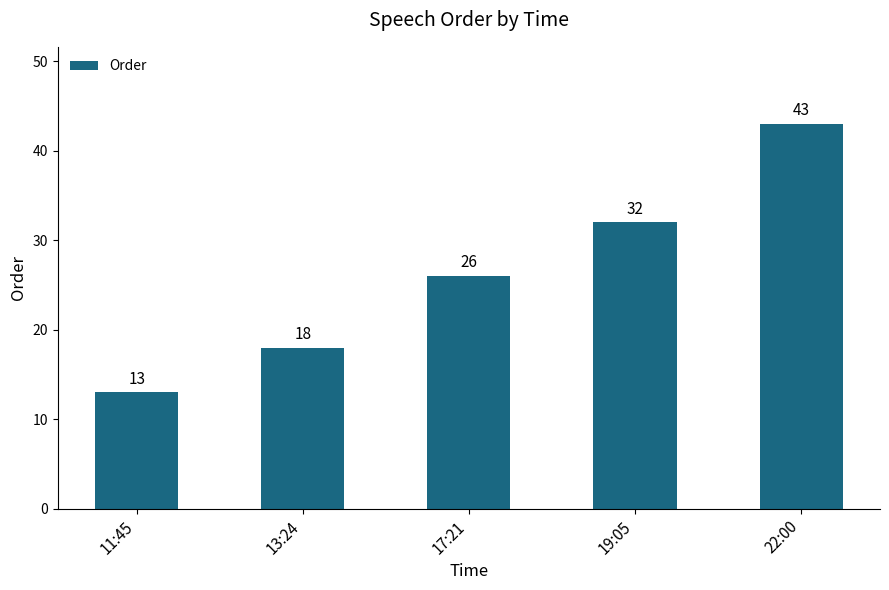

What position from the left is 22:00?

5